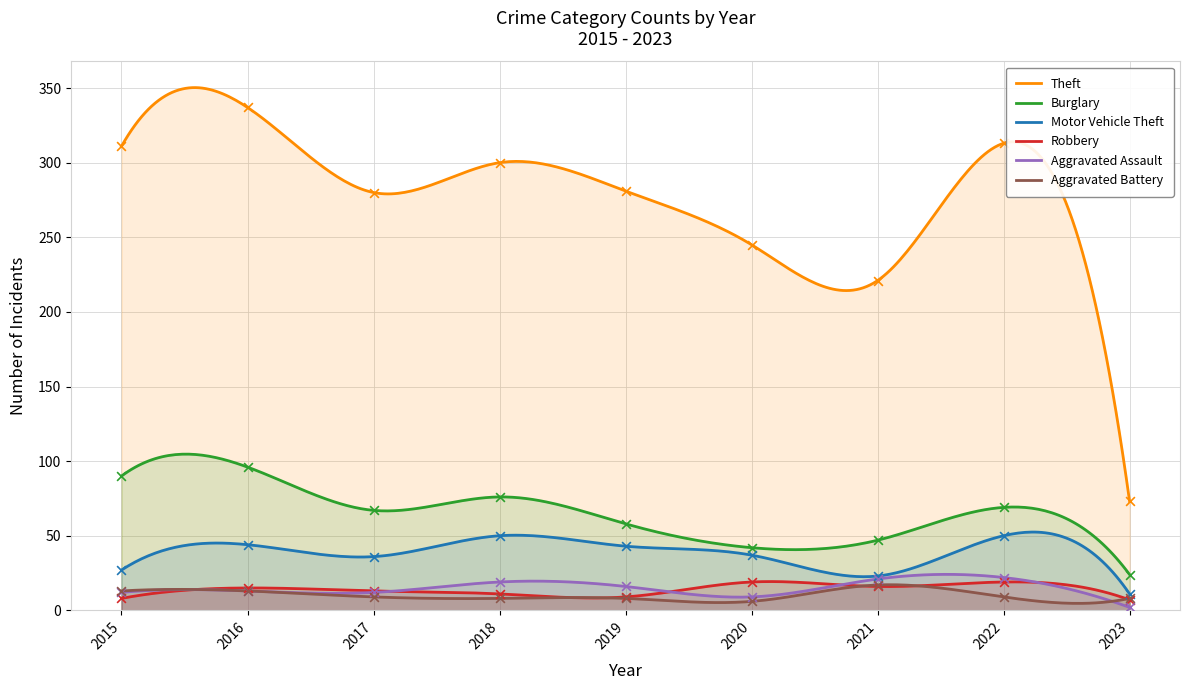

Which series reaches the maximum Y coordinate?

Theft